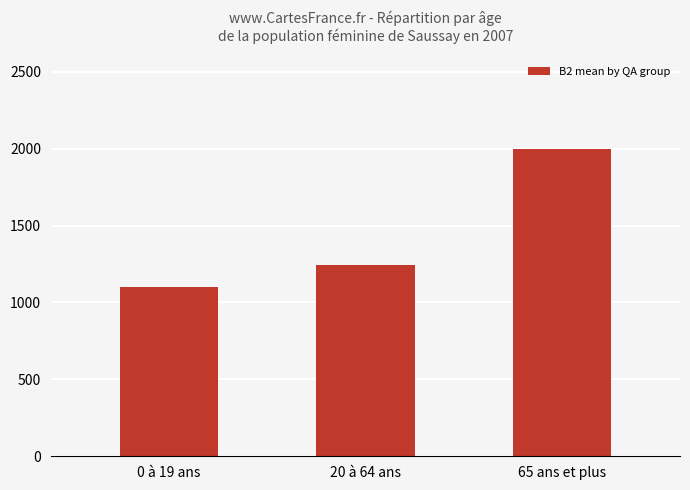

The value at 20 à 64 ans is 1242. True or false?

True